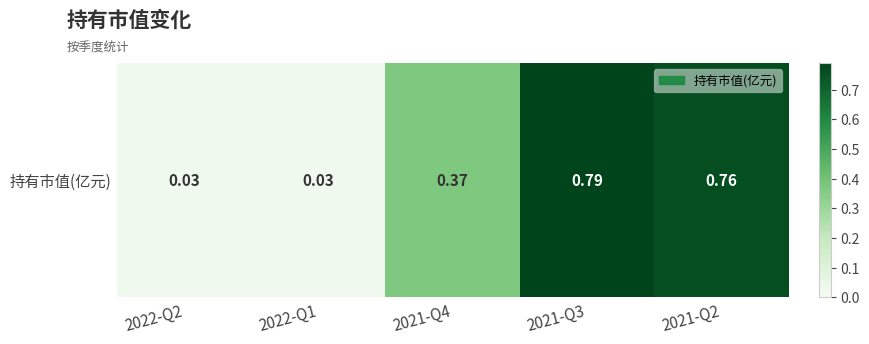

How many categories are shown in the chart?

5